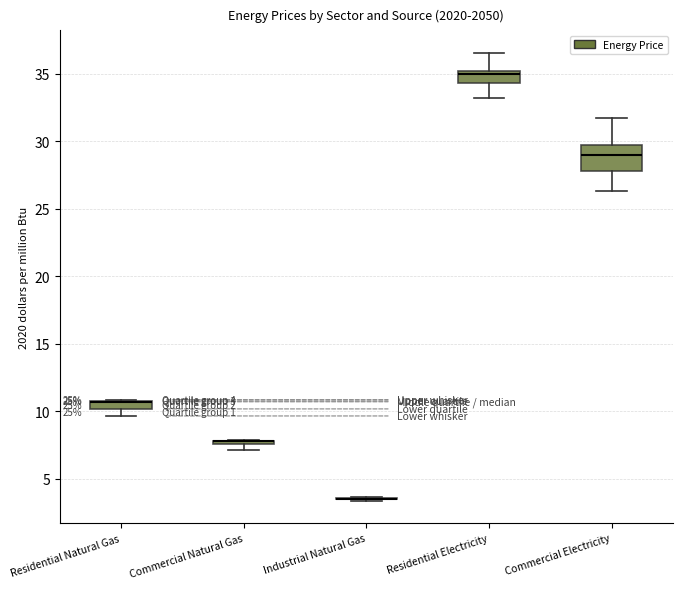

Comparing the boxes themselves (not the whiskers), which one is the tallest?

Commercial Electricity